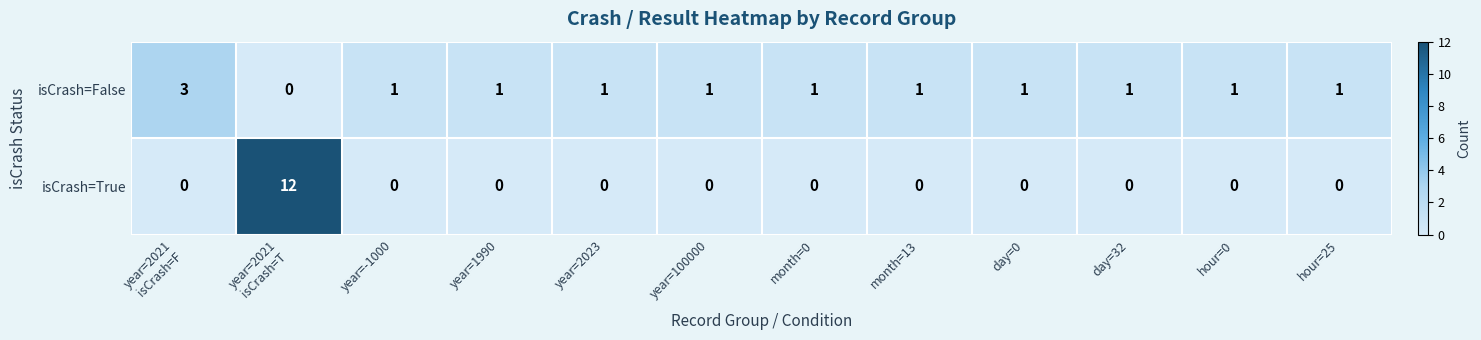

What is the sum of all isCrash=False values?

13